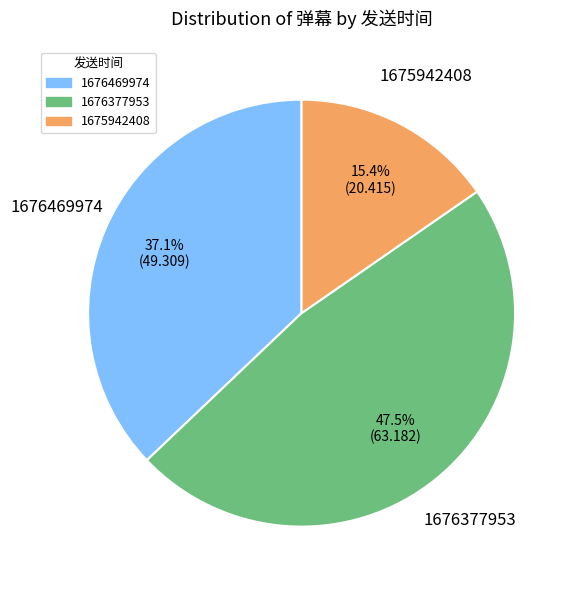

Which slice is the largest?

1676377953